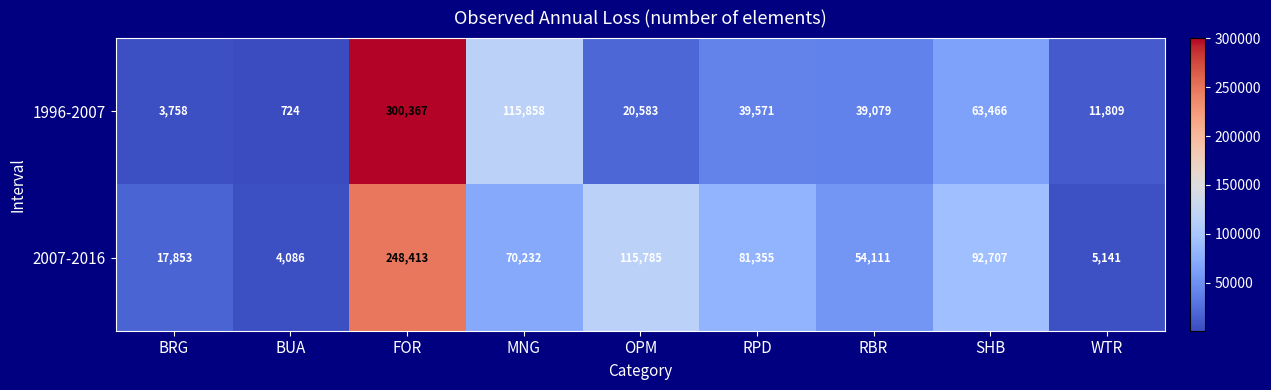

Rank the series by their maximum value, from lowest to highest.

2007-2016, 1996-2007